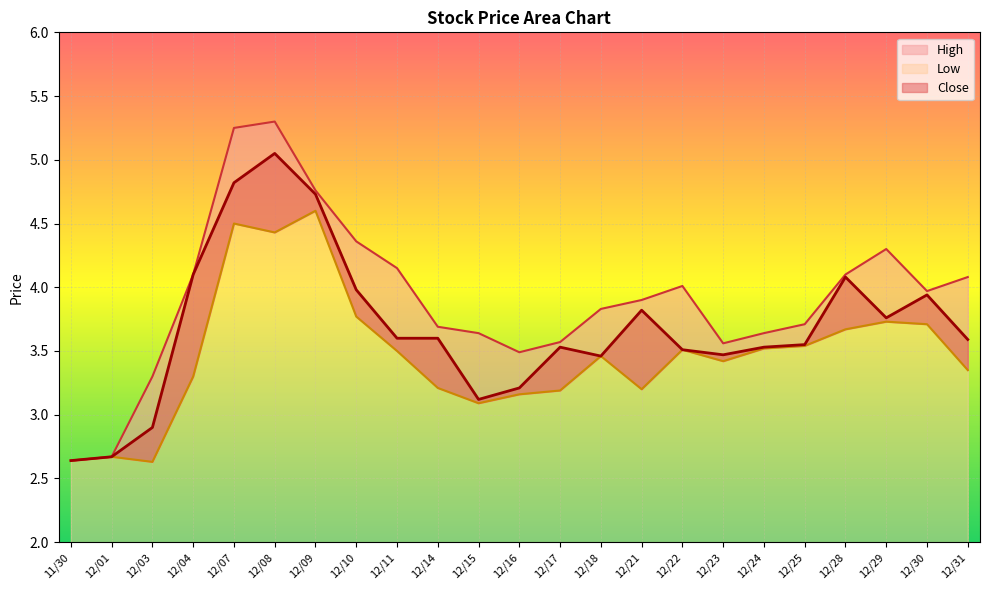

How many lines are shown in the chart?

3